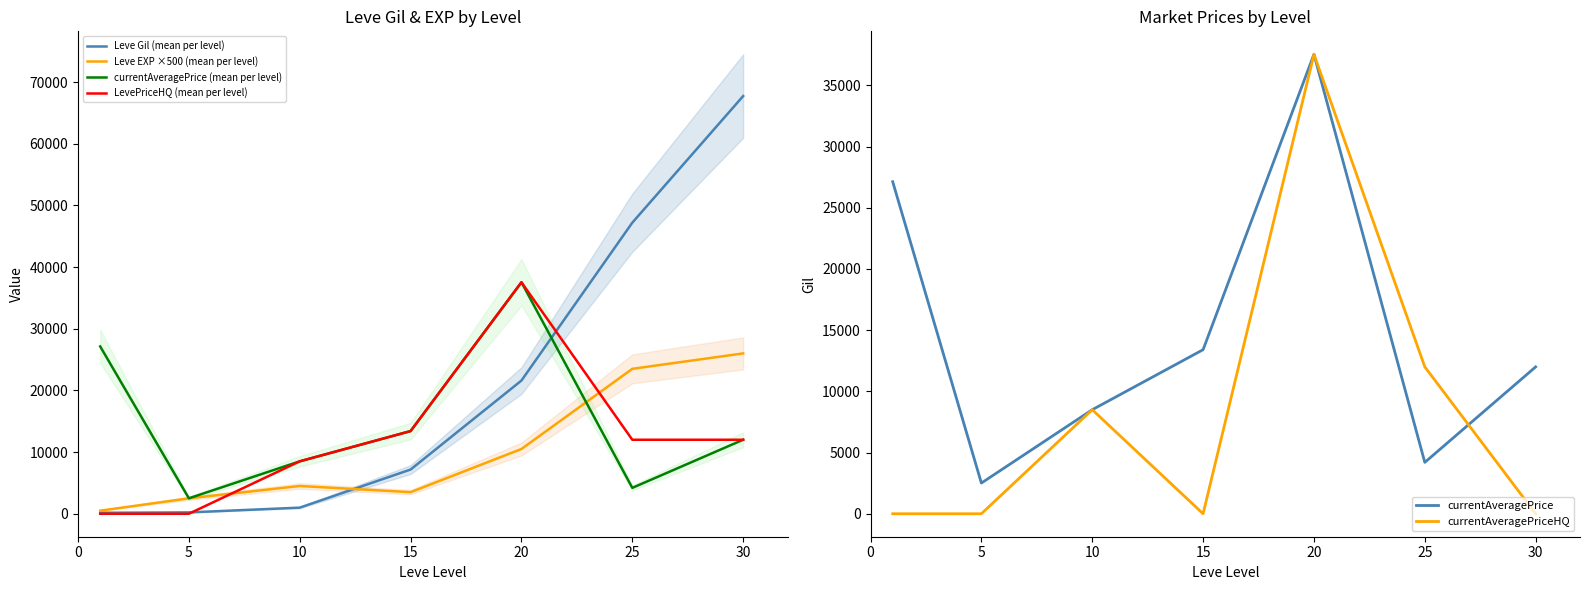

Which series ends up on top after the final intersection of Leve Gil (mean per level) and currentAveragePrice (mean per level)?

Leve Gil (mean per level)